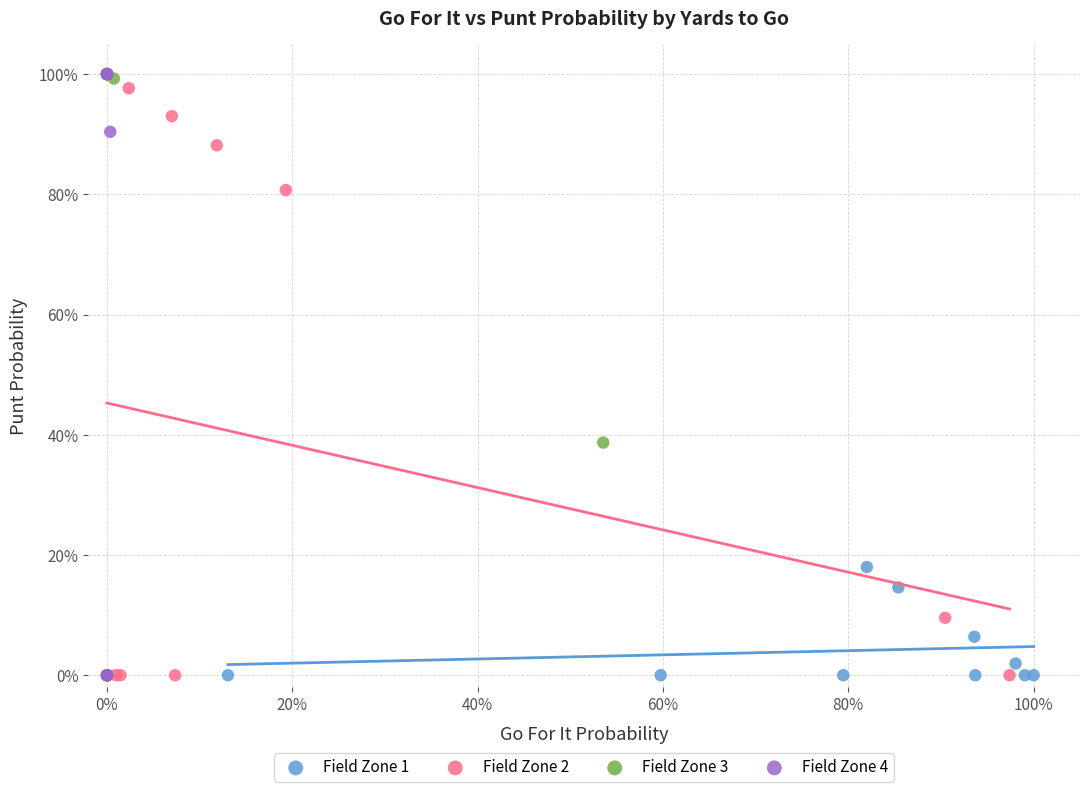

What are all the series names shown in the legend?

Field Zone 1, Field Zone 2, Field Zone 3, Field Zone 4